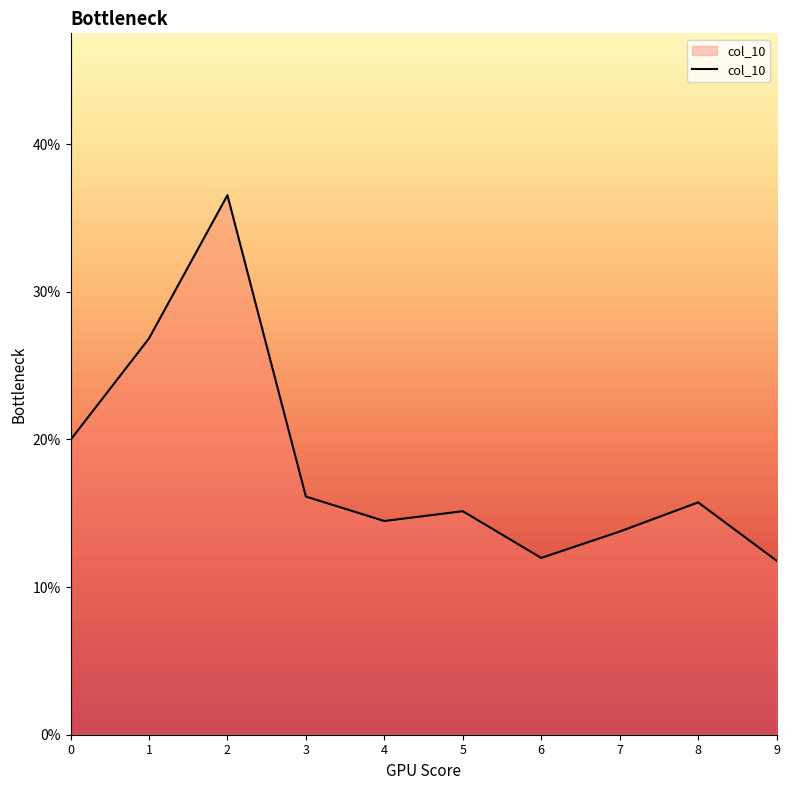

Does the chart display data point markers on the line(s)?

No